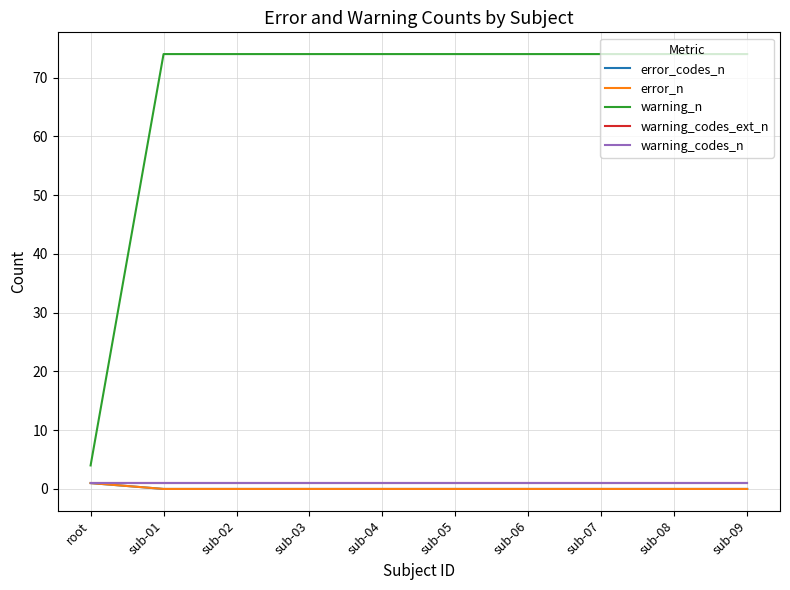

True or false: warning_codes_n and error_n cross at least once.

False